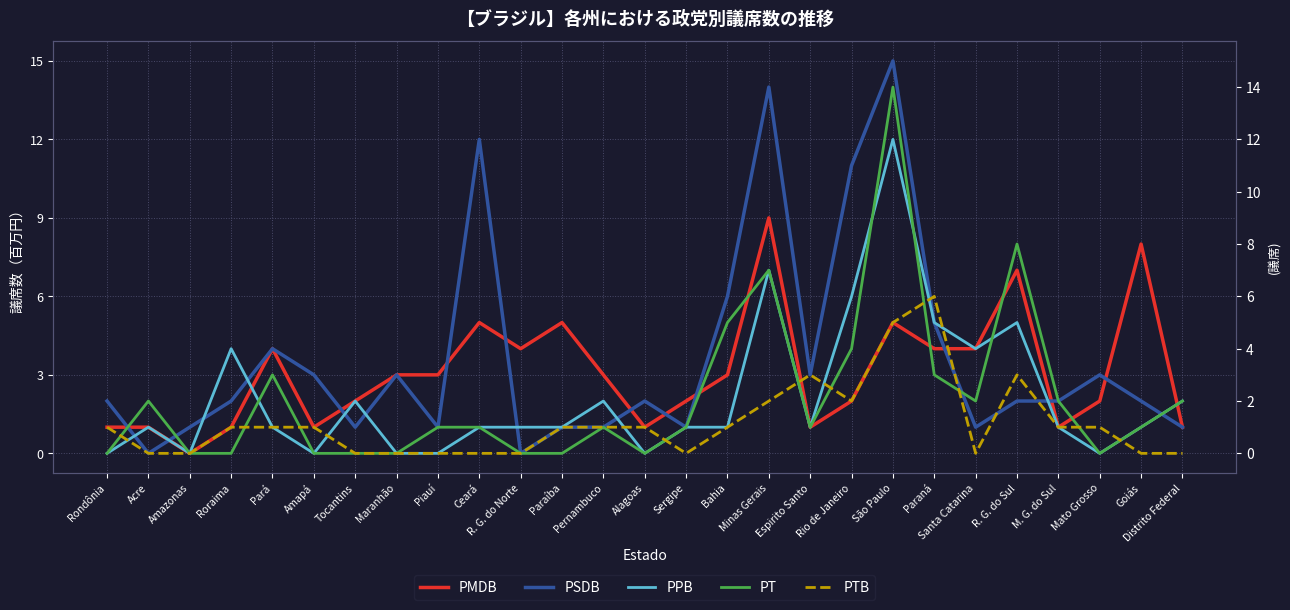

What is the label of the 25th point from the left?

Mato Grosso